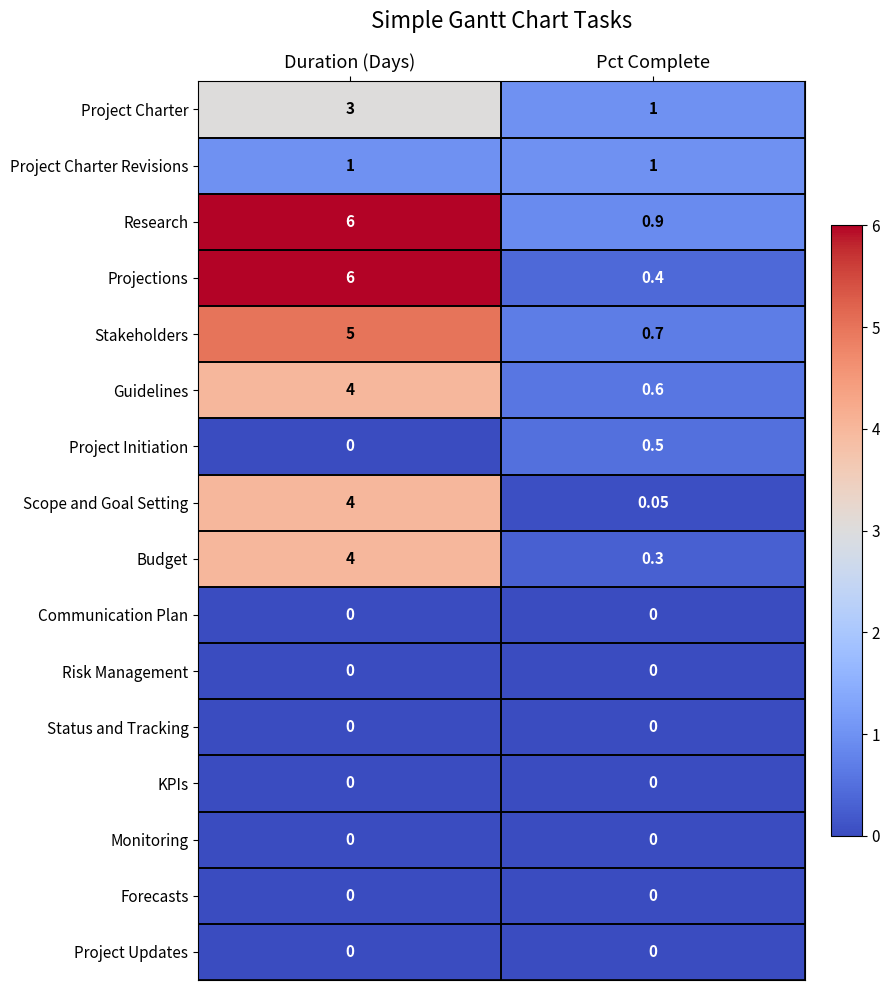

Which series has the largest total across all categories?

Research